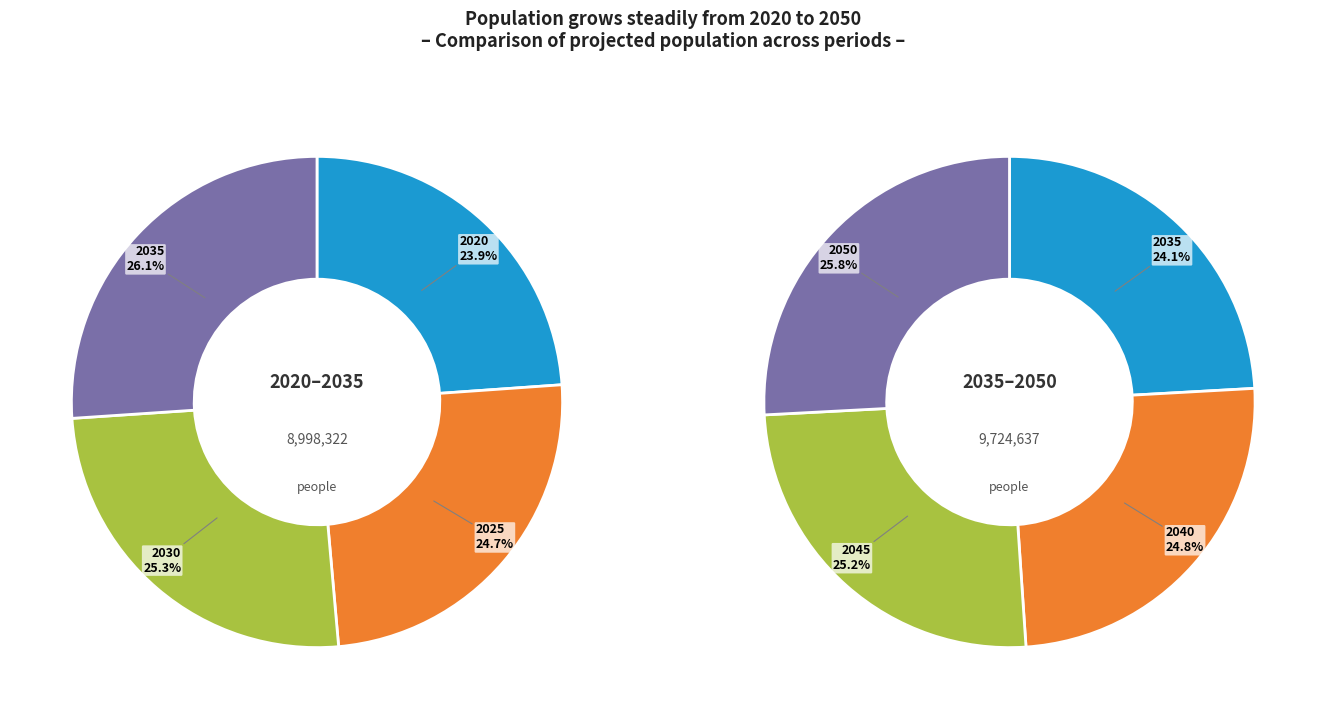

Is 2045 the majority of the pie?

No